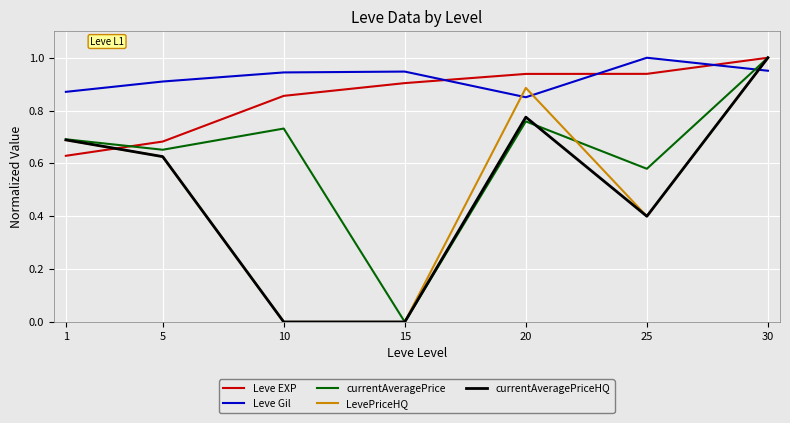

How many intersections are there between currentAveragePriceHQ and Leve Gil?

1